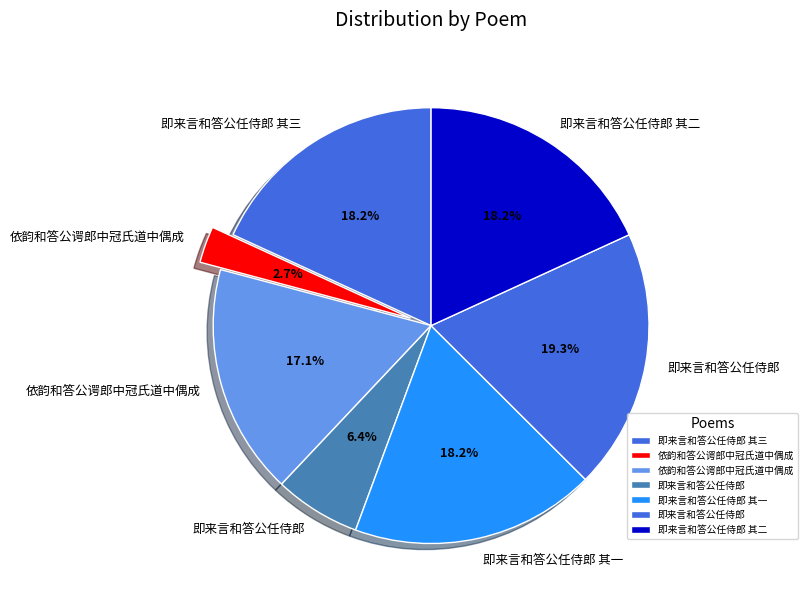

Count the number of slices in the pie.

7